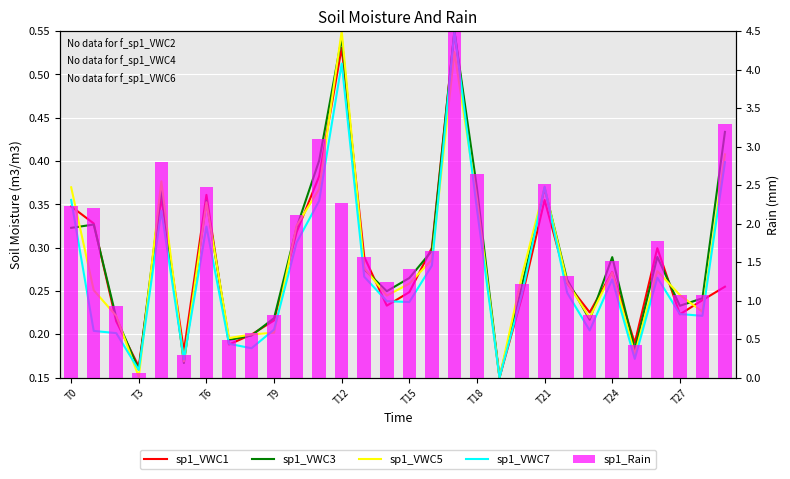

Which label corresponds to the largest value in the chart?

17